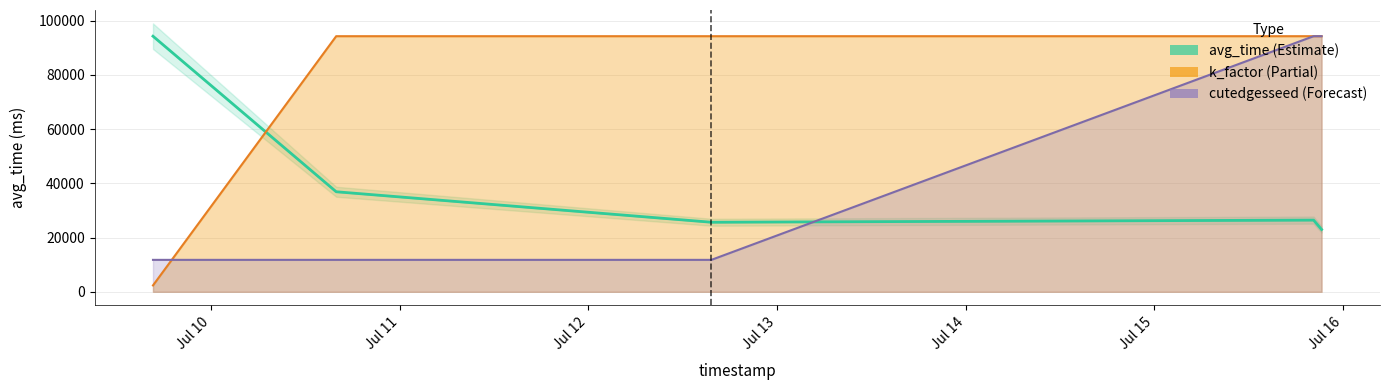

What is the value of the cutedgesseed point at the 3rd from the left?

11781.1